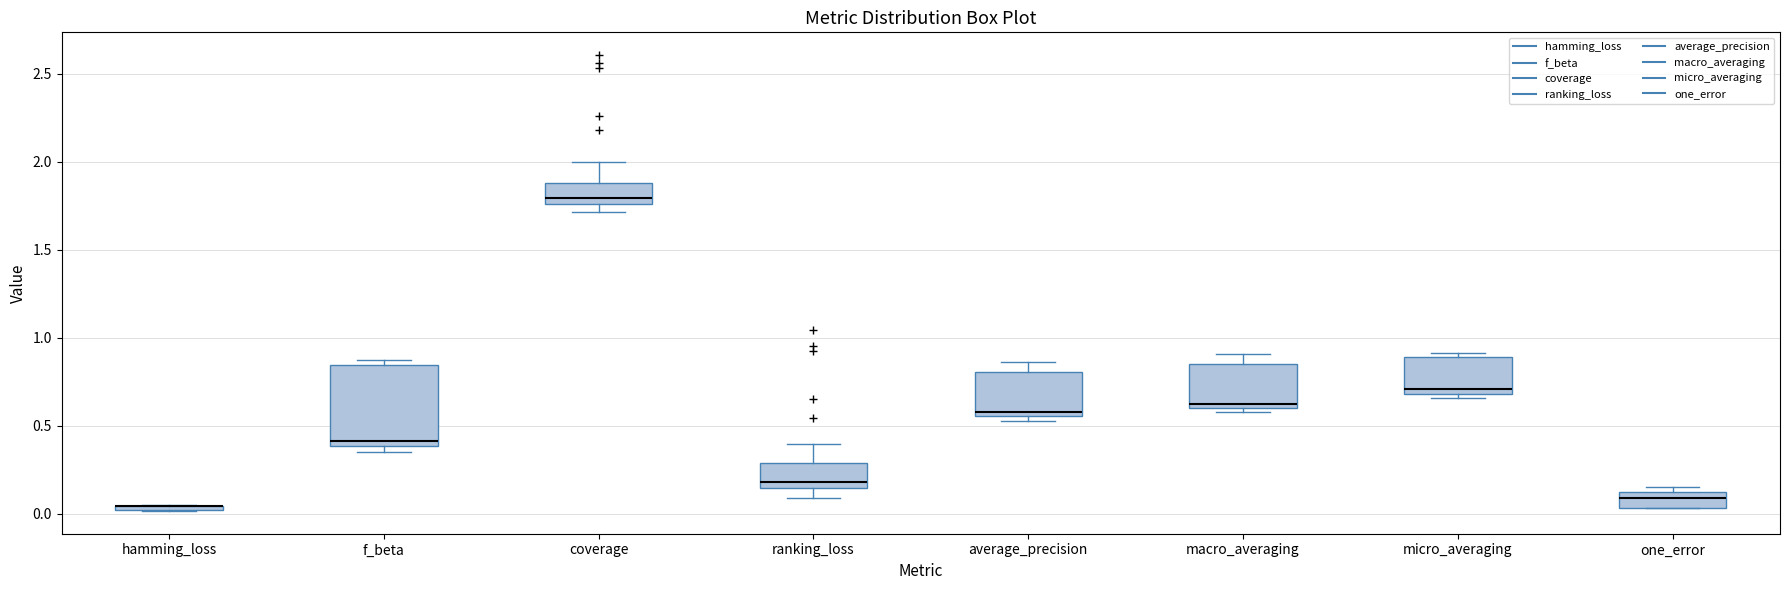

Which box is the tallest, from its lower edge to its upper edge?

f_beta